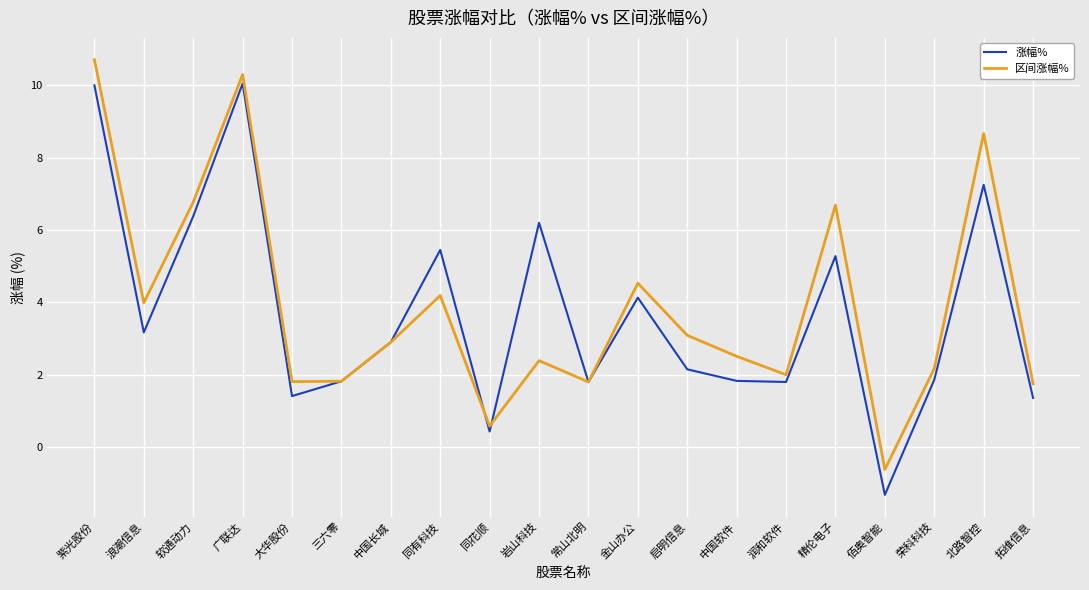

At 荣科科技, list the series in order from largest to smallest.

区间涨幅%, 涨幅%